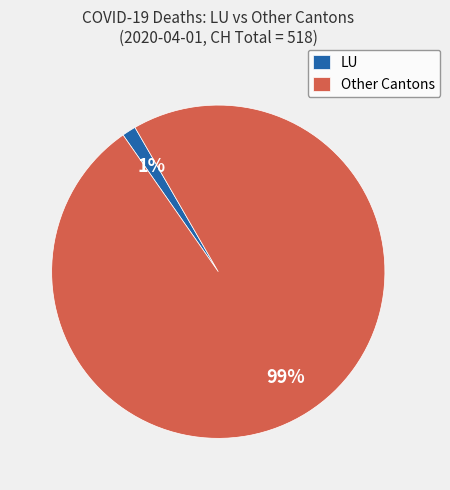

Between Other Cantons and LU, which is larger?

Other Cantons